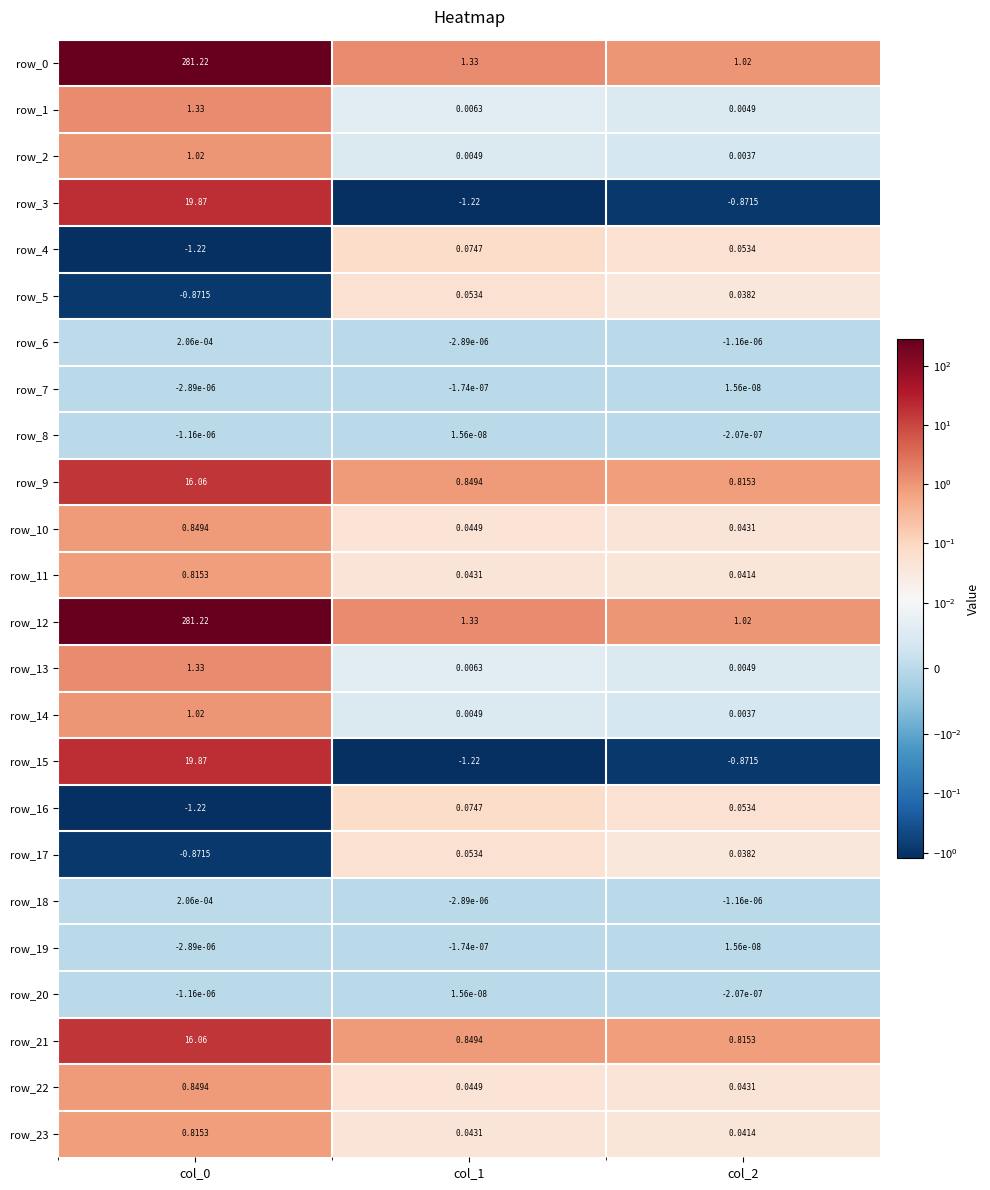

What is the maximum value for row_9?

16.1